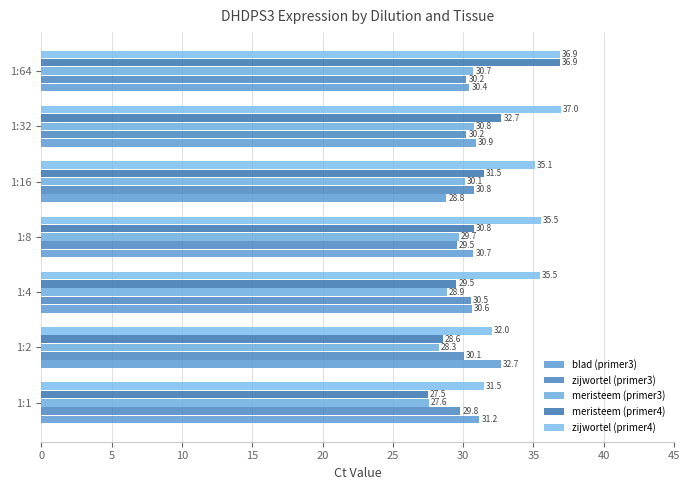

At how many categories does at least one series exceed 35?

5